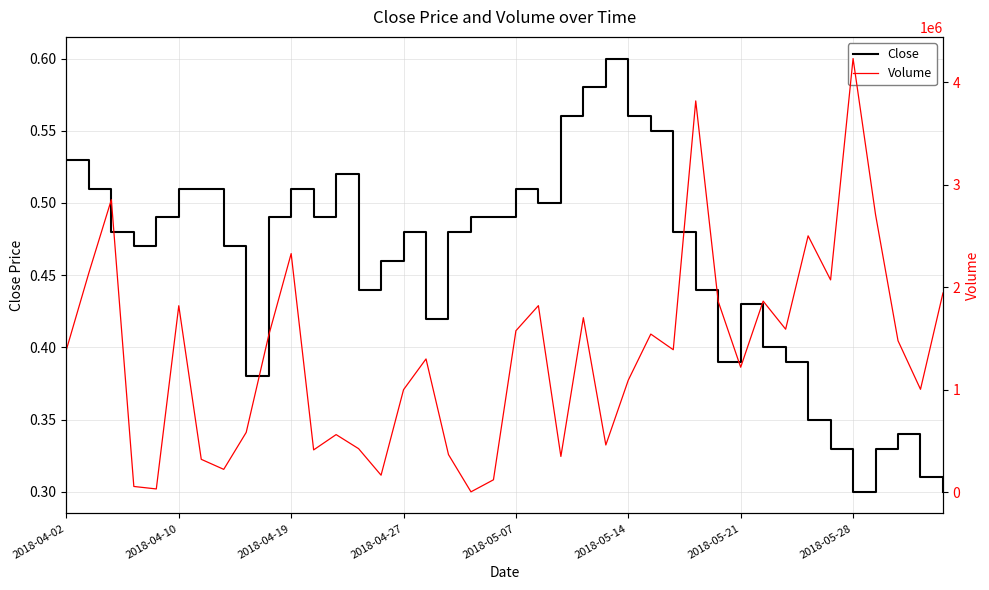

What is the maximum value shown in the chart?

4233400.0